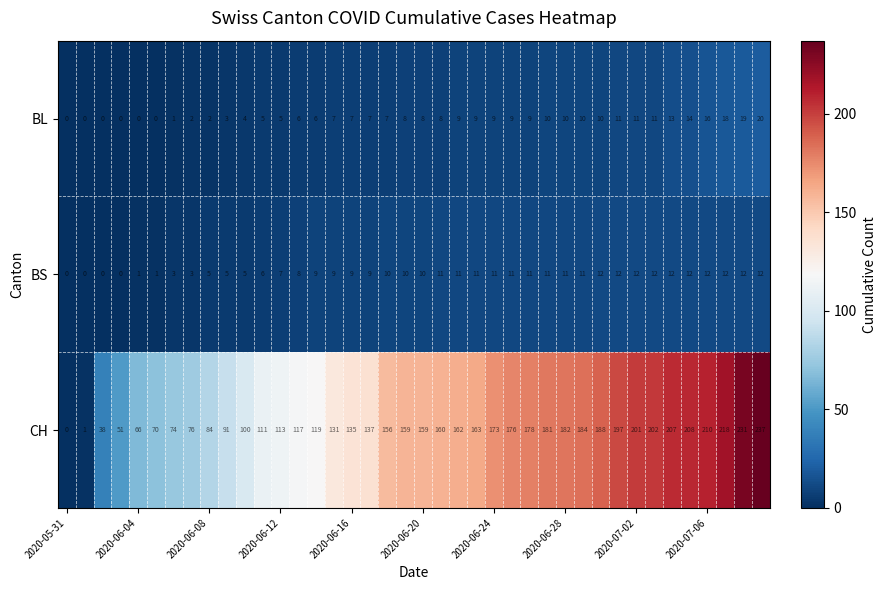

At how many categories does at least one series exceed 86?

31